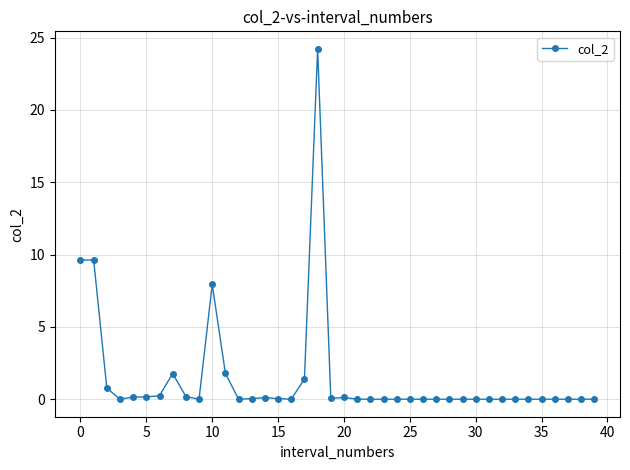

What is the value of the 2nd point from the left?

9.6